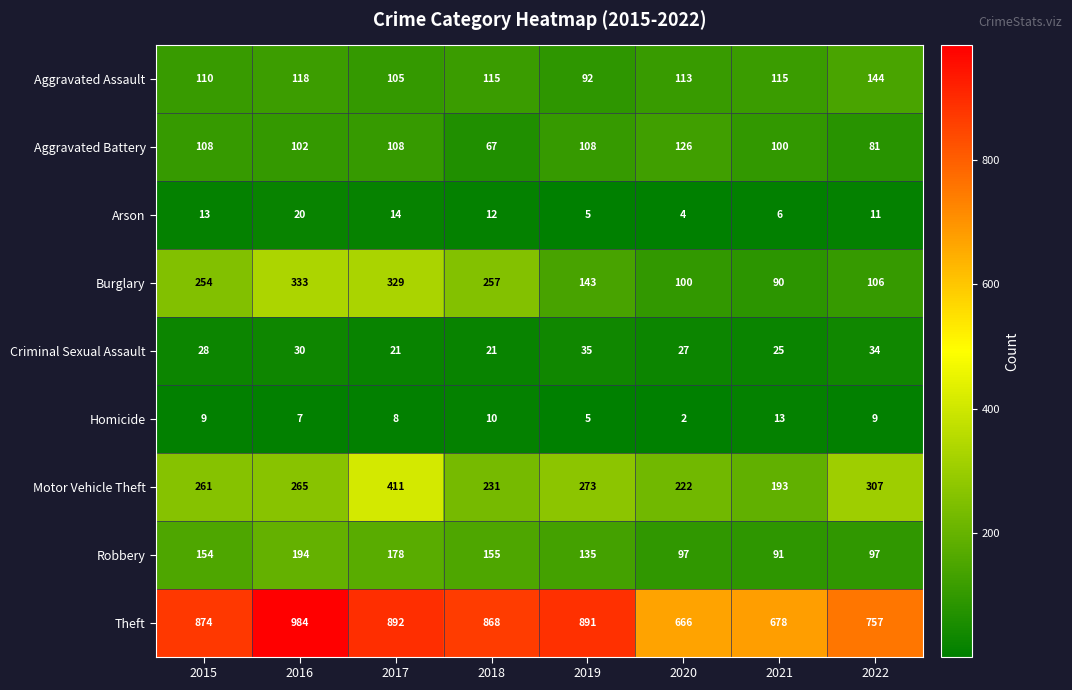

The value of Burglary at 2021 is 153. True or false?

False